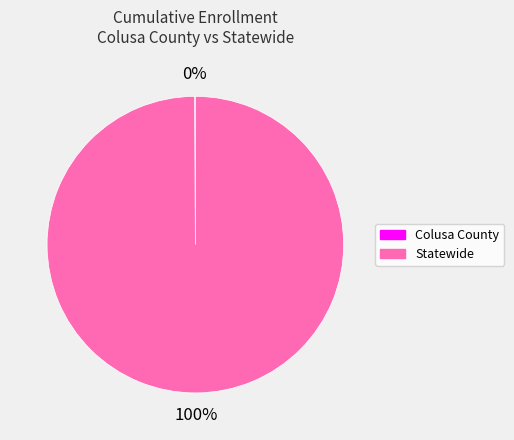

Which slice is the largest?

Statewide